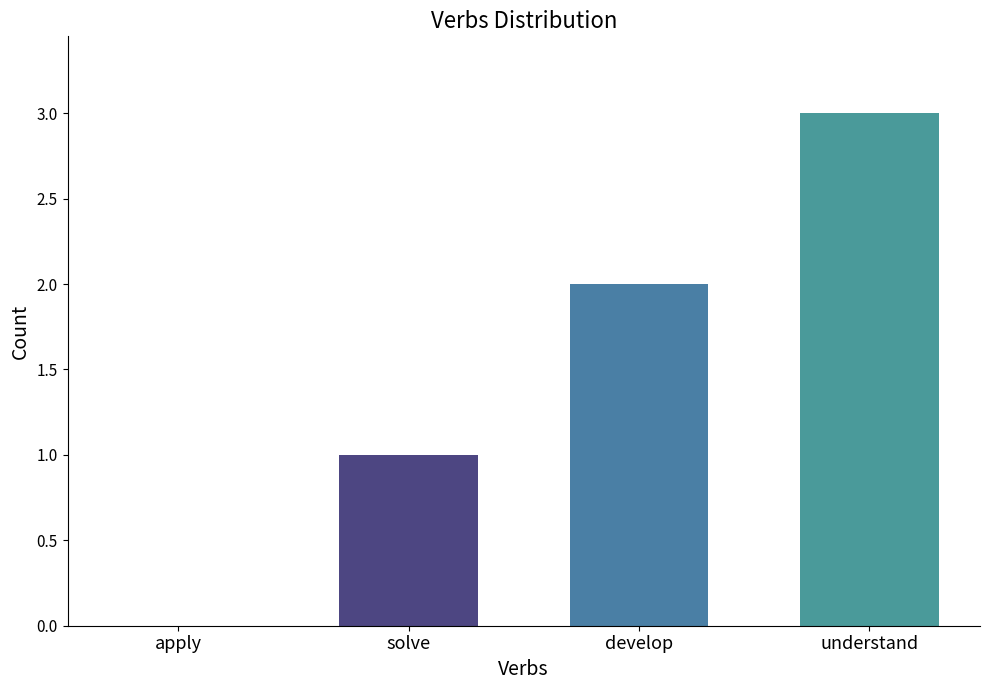

Is it true that the value at solve is 1?

True